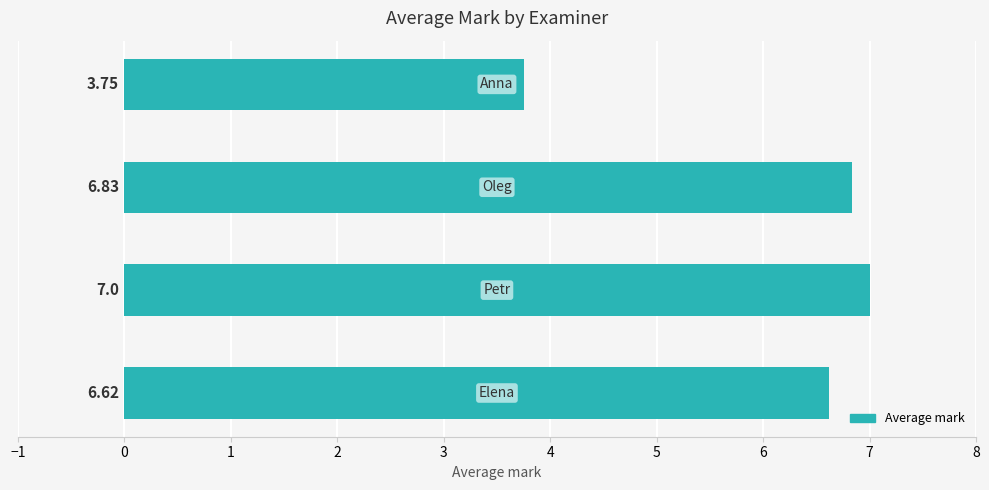

Count the number of data series in this chart.

1